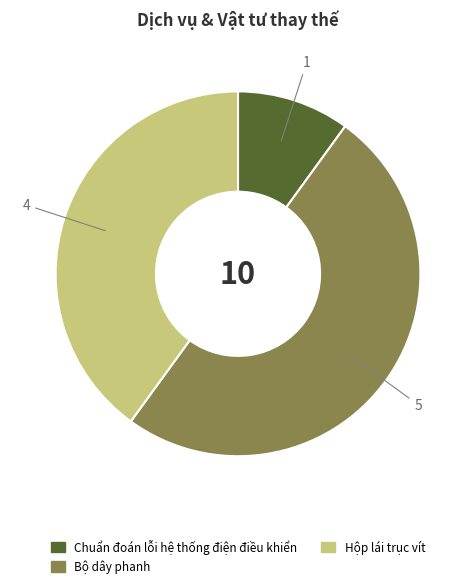

Does Chuẩn đoán lỗi hệ thống điện điều khiển represent more than half of the total?

No